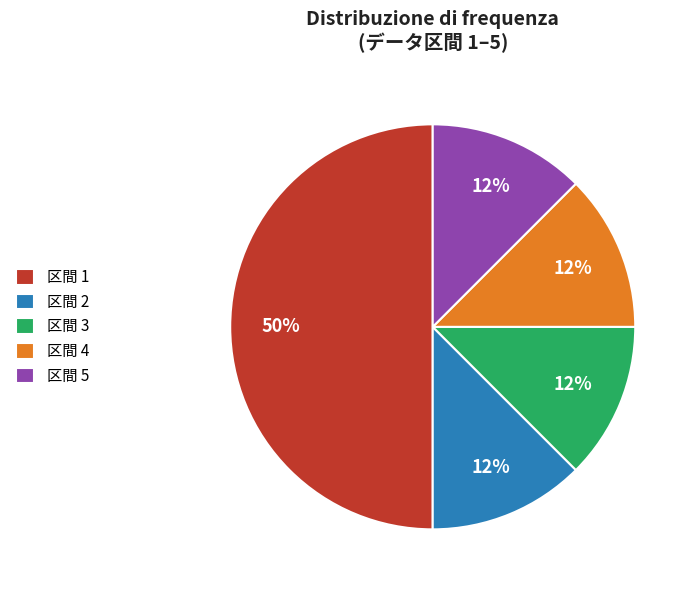

What is the largest slice in the pie chart?

区間 1